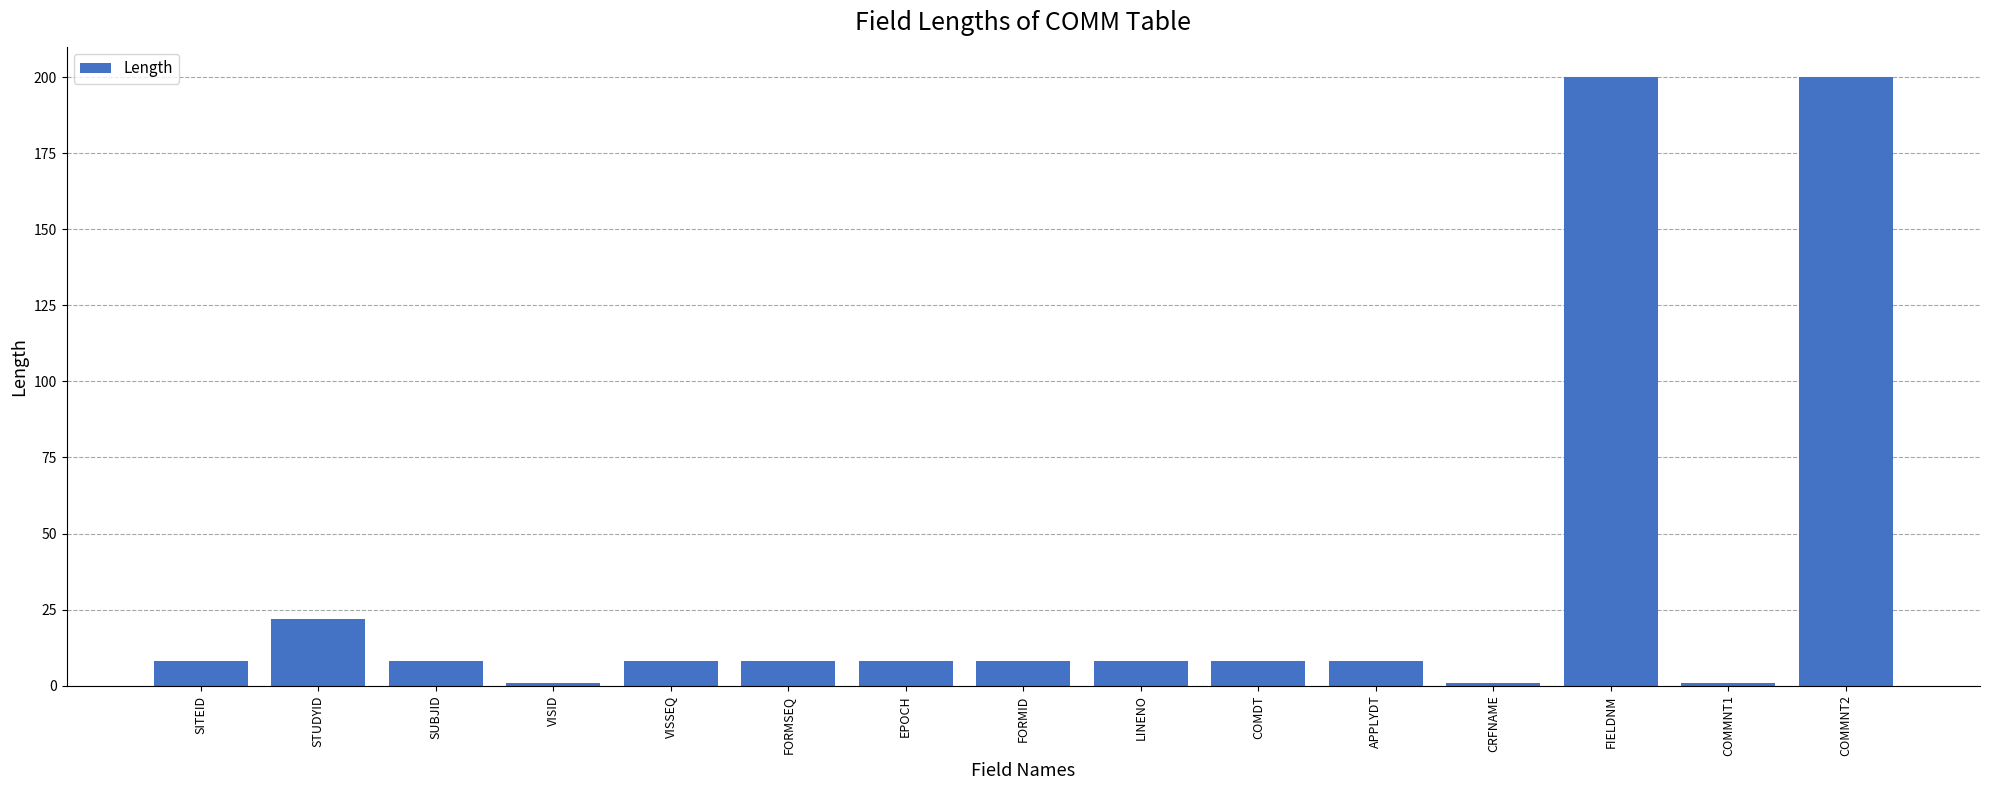

What is the greatest value displayed?

200